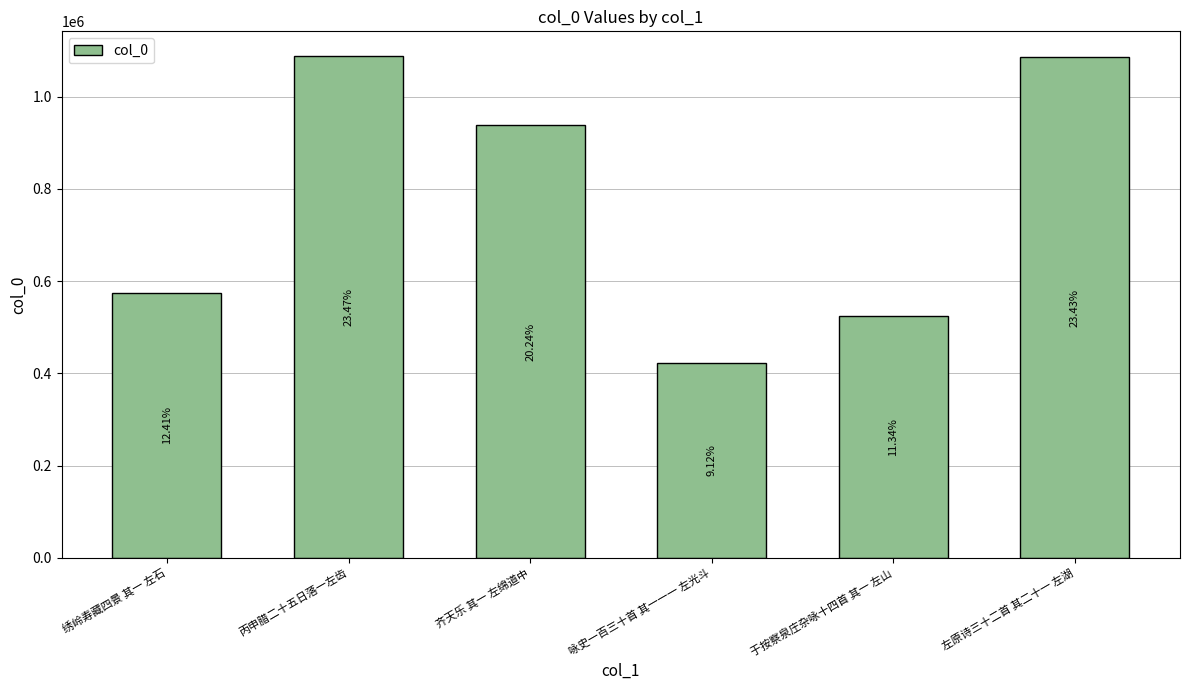

What is the difference between the second highest and second lowest values?

559974